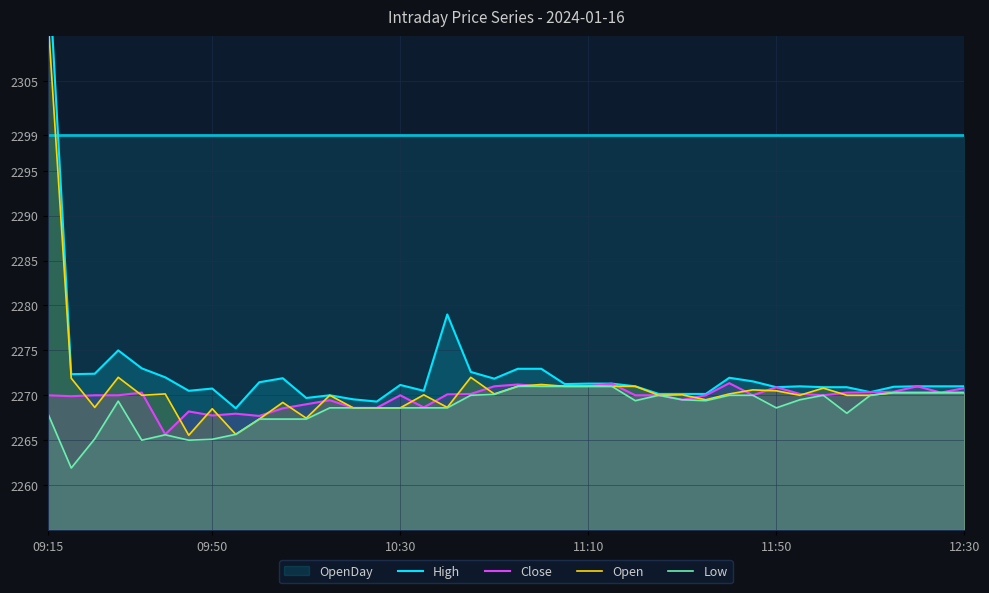

Is it true that Open equals 2312.4 at 09:15?

True